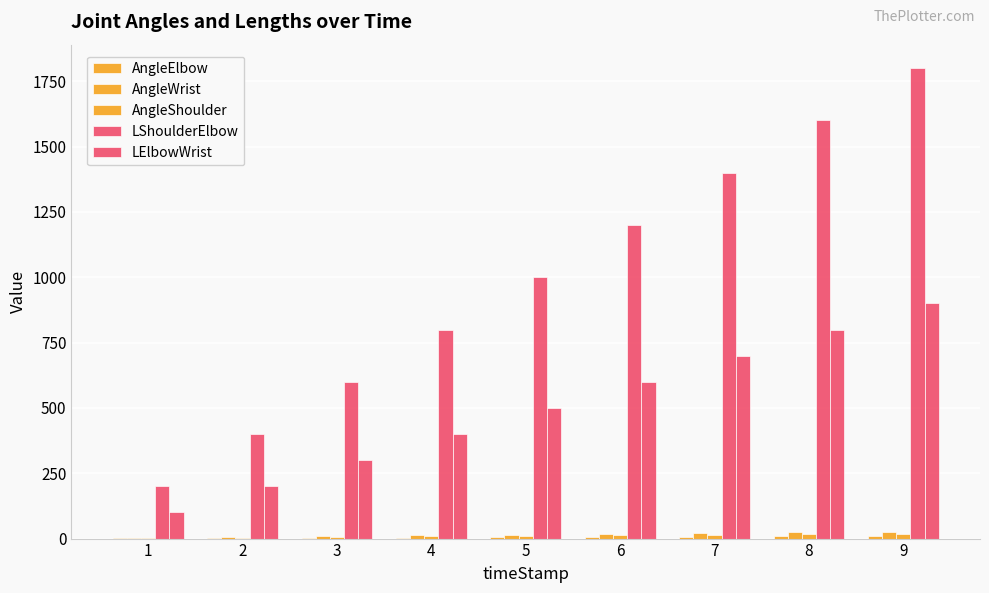

Count the number of data series in this chart.

5